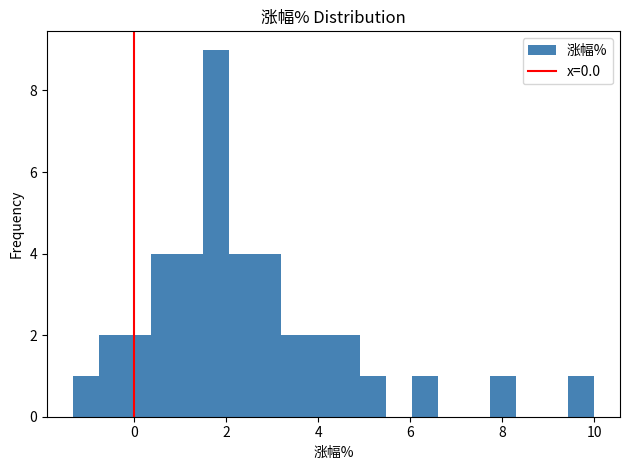

Read against the x-axis, roughly where is the centre of the tallest bar?

1.8